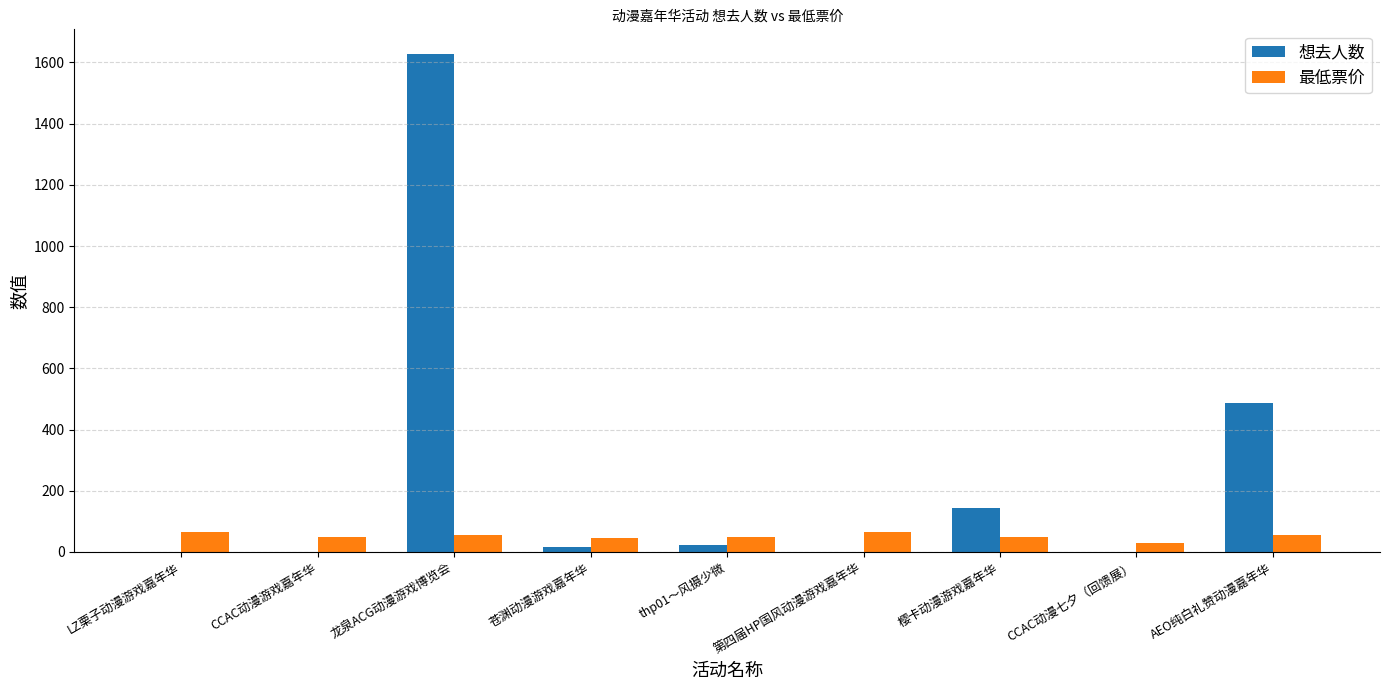

What is the sum of all 最低票价 values?

464.9